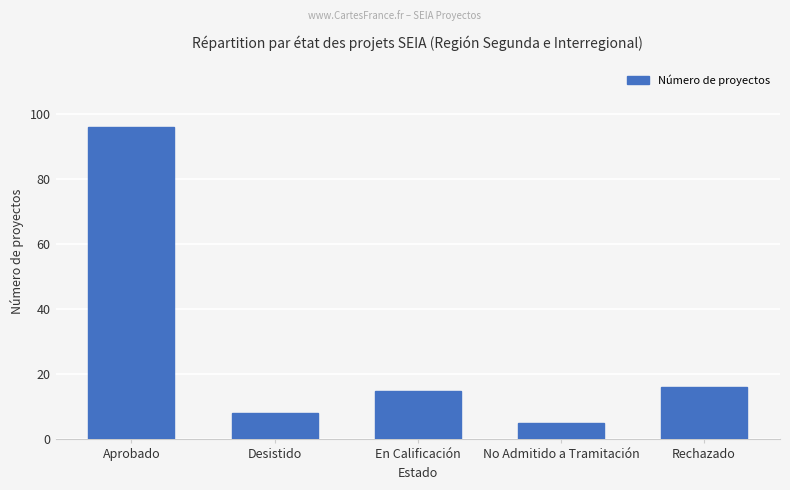

At which category does the chart reach its minimum across all series?

No Admitido a Tramitación